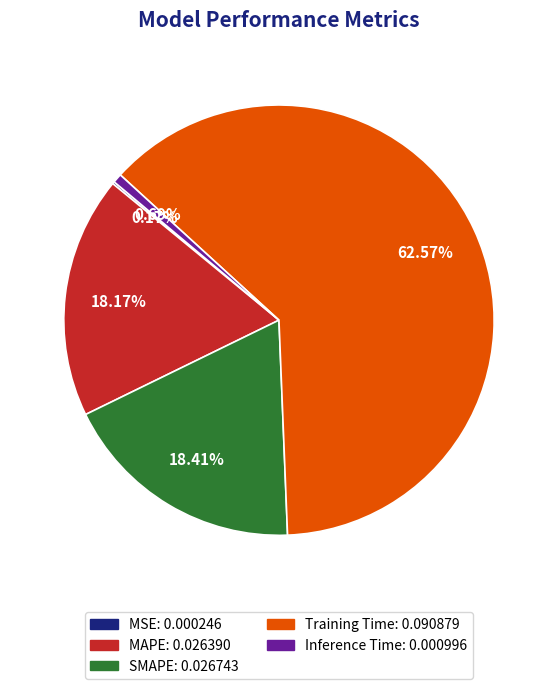

Do SMAPE and Training Time together represent more than half of the pie?

Yes